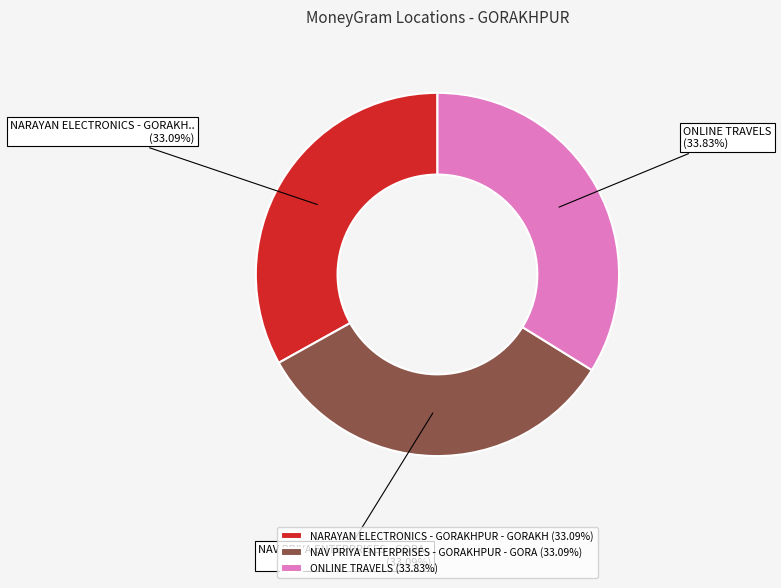

Is NAV PRIYA ENTERPRISES - GORAKHPUR - GORA the majority of the pie?

No